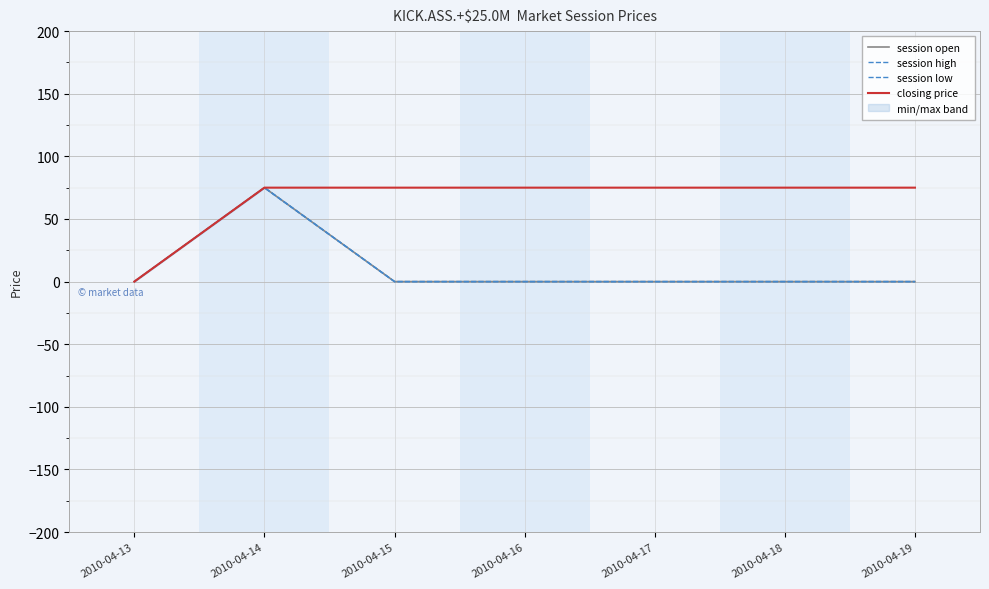

Reading left to right, what are all the values shown in this chart?

session open: 0	75	0	0	0	0	0
session high: 0	75	0	0	0	0	0
session low: 0	75	0	0	0	0	0
closing price: 0	75	75	75	75	75	75